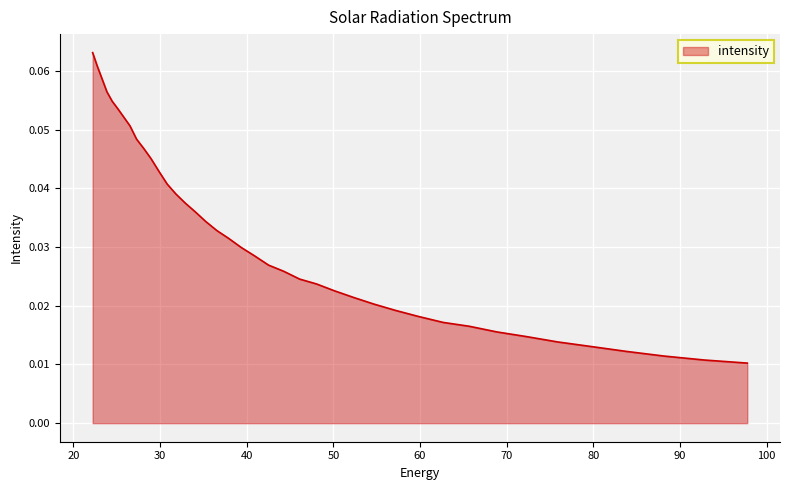

Rank the categories by value from highest to lowest.

22.215462, 22.734882, 23.282911, 23.861408, 24.472345, 25.117828, 25.800108, 26.521572, 27.284779, 28.092442, 28.947456, 29.85292, 30.812122, 31.828575, 32.906017, 34.04844, 35.260098, 36.545517, 37.909534, 39.357292, 40.894283, 42.52636, 44.25976, 46.10113, 48.057564, 50.136597, 52.346306, 54.69525, 57.19261, 59.848106, 62.672165, 65.67586, 68.87099, 72.27017, 75.88682, 79.735245, 83.8307, 88.18945, 92.828835, 97.76732